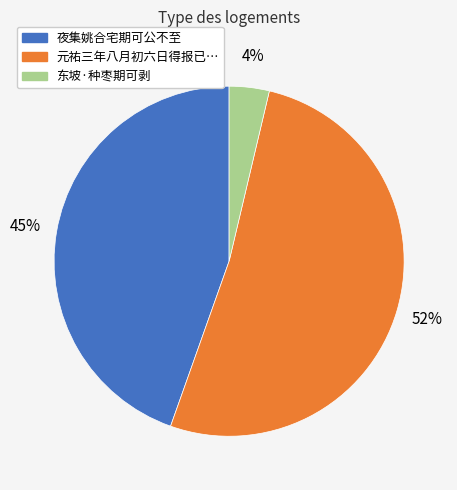

Which has a higher value, 元祐三年八月初六日得报已… or 东坡·种枣期可剥?

元祐三年八月初六日得报已…